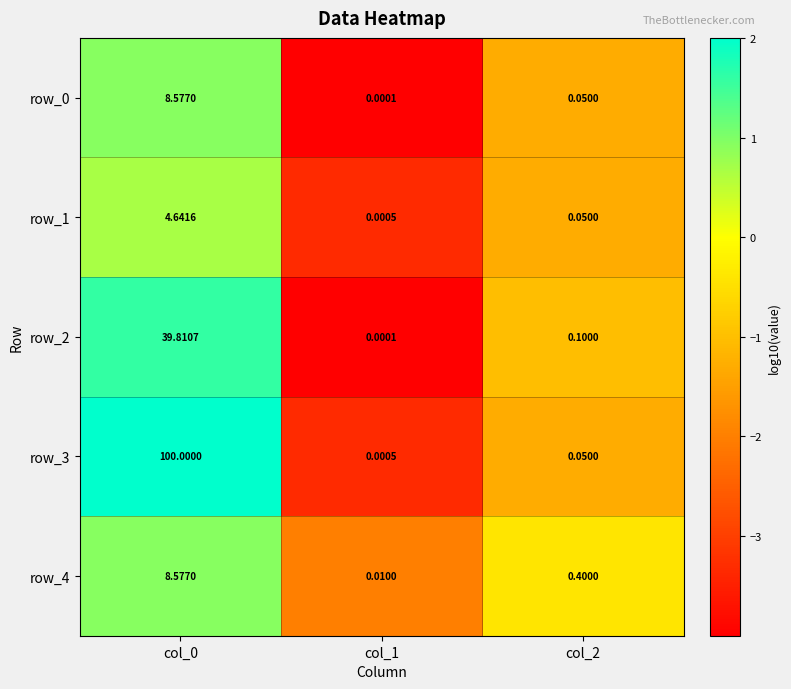

Is the value of row_2 at col_0 greater than the value of row_0 at col_0?

Yes